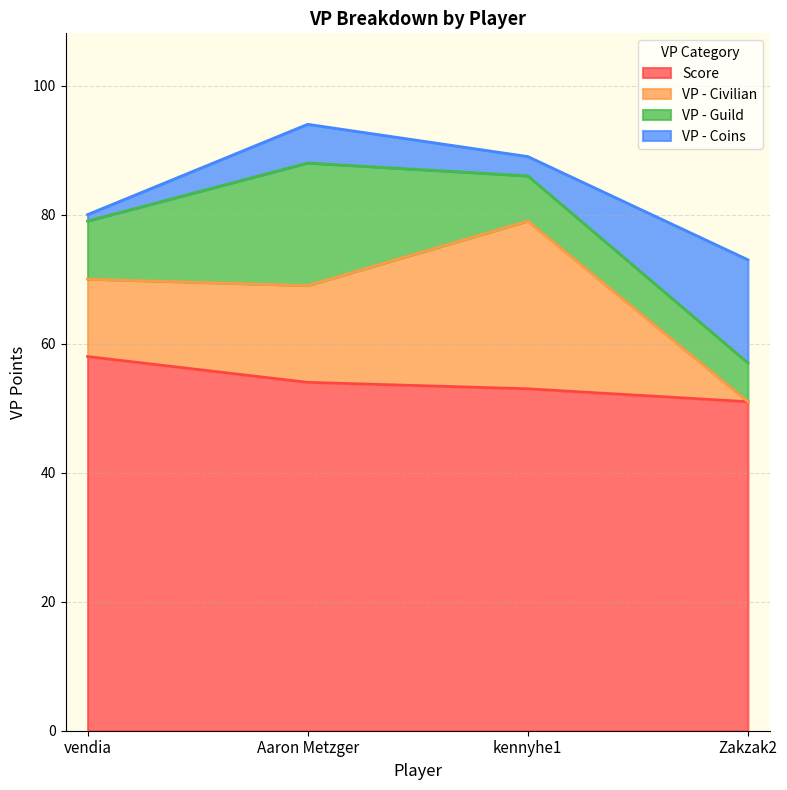

At which category does VP - Guild reach its first local peak?

Aaron Metzger